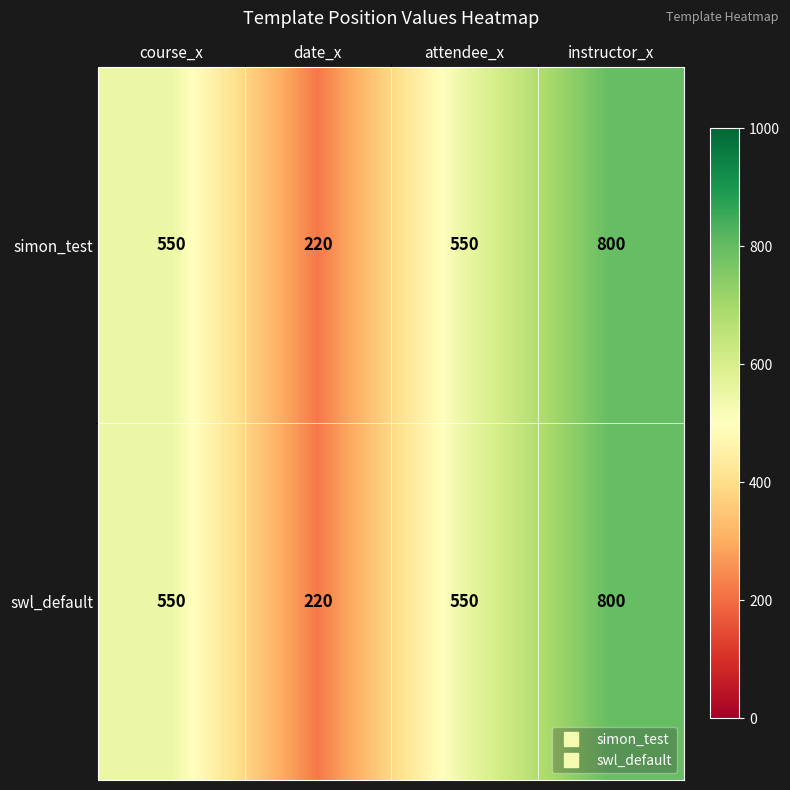

The swl_default series shows 960 at attendee_x. True or false?

False